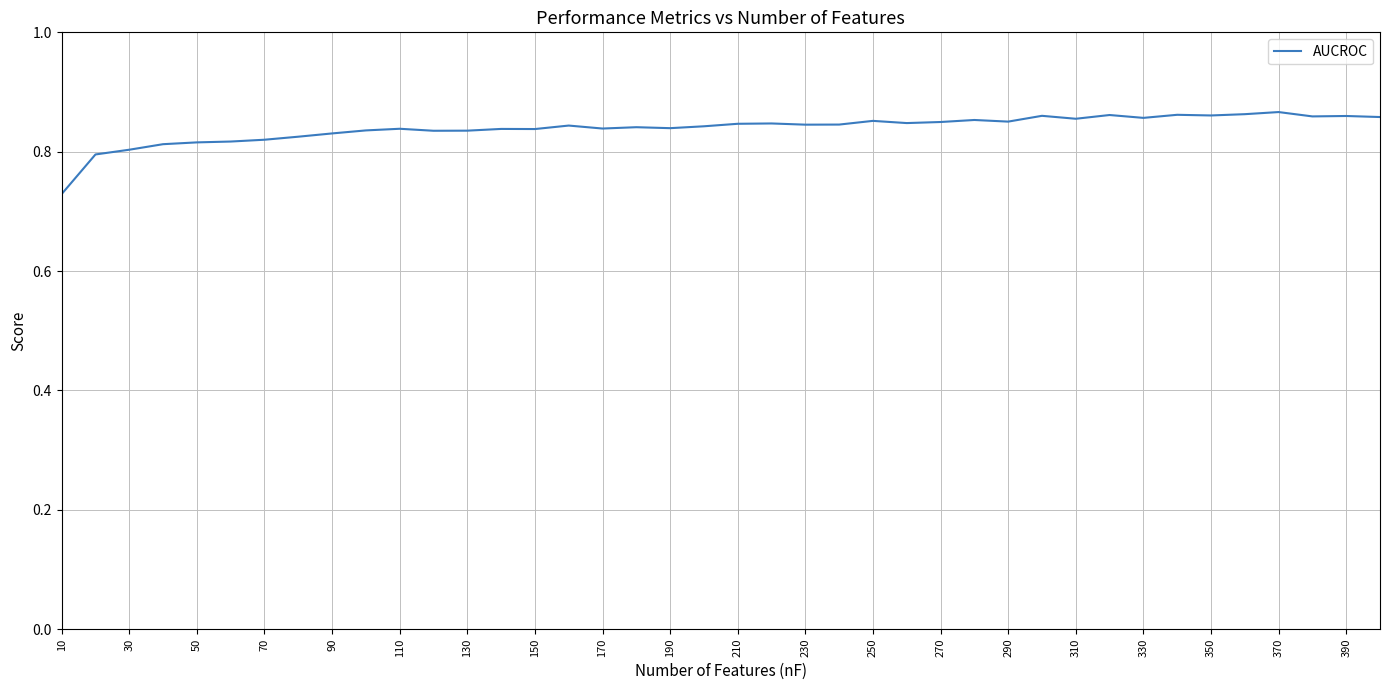

Where is the data nearest to the value 0?

10